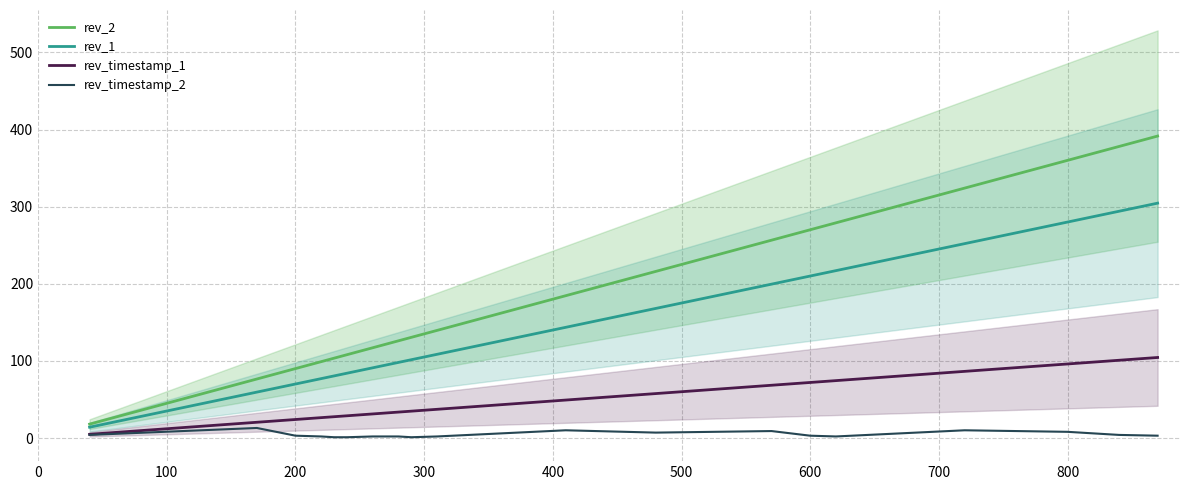

At how many categories does at least one series exceed 360?

2